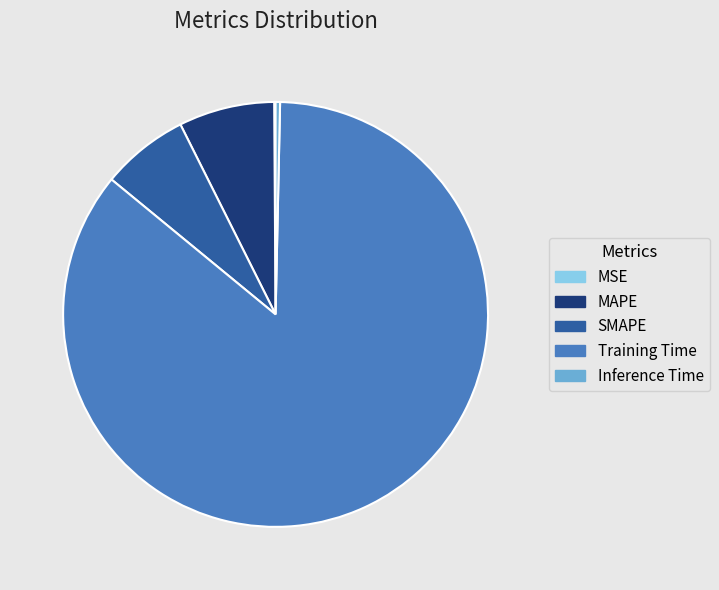

Does Training Time account for over 50% of the chart?

Yes